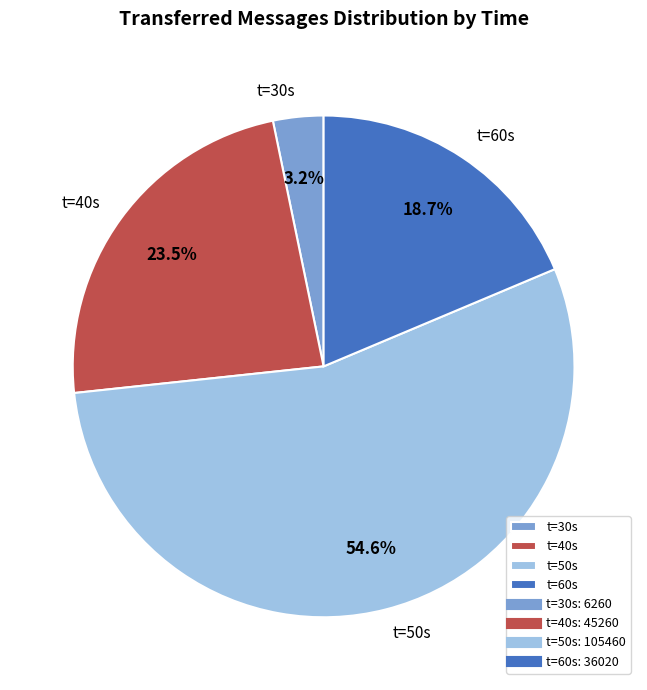

Is the sum of t=60s and t=40s greater than half?

No